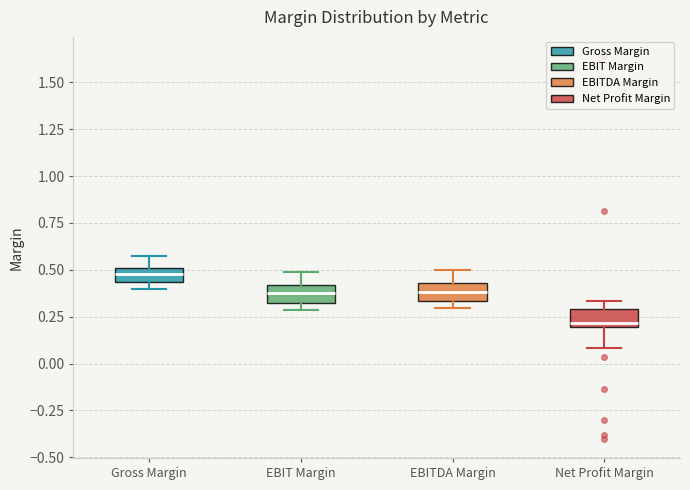

Reading left to right, read every box against the y-axis: the position of its median line, the range the box covers, and the ends of its whiskers. The values are not printed on the chart, so give them approximately, as read against the axis.

Gross Margin: median 0.50 (inside the box), box 0.45 to 0.50, whiskers 0.40 to 0.55
EBIT Margin: median 0.35, box 0.30 to 0.40, whiskers 0.30 (just below the box's lower edge) to 0.50
EBITDA Margin: median 0.40, box 0.35 to 0.45, whiskers 0.30 to 0.50
Net Profit Margin: median 0.20 (just above the box's lower edge), box 0.20 to 0.30, whiskers 0.10 to 0.35